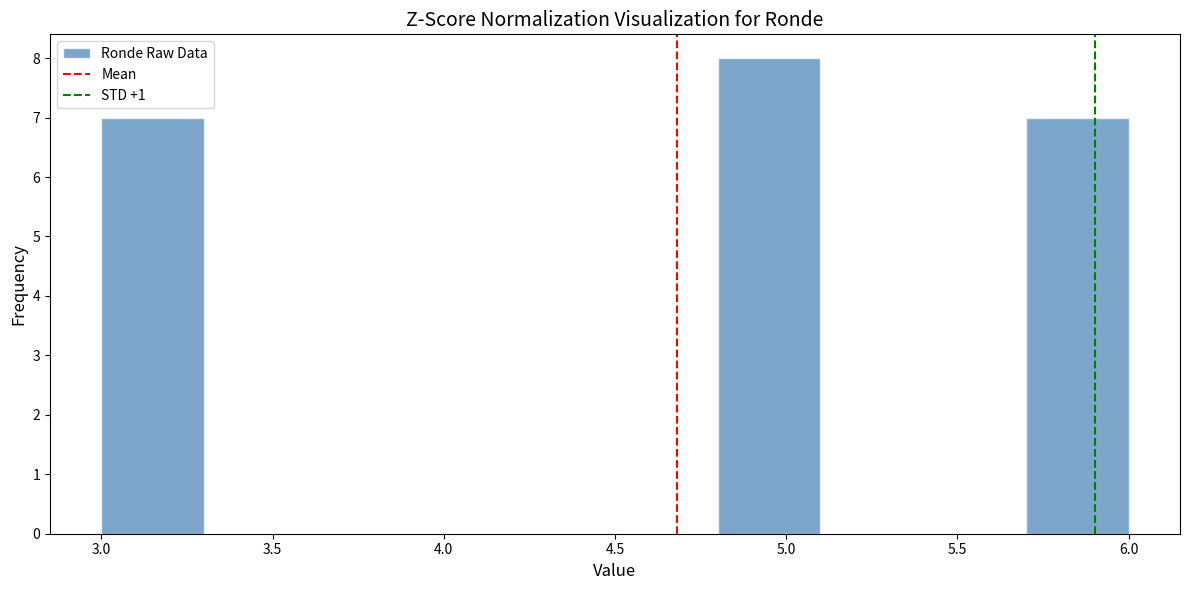

Reading left to right, transcribe this chart: for each bar, give the range it covers on the x-axis and its height. The values are not printed on the chart, so give them approximately, as read against the axis.

3.0 to 3.3: 7
3.3 to 3.6: 0
3.6 to 3.9: 0
3.9 to 4.2: 0
4.2 to 4.5: 0
4.5 to 4.8: 0
4.8 to 5.1: 8
5.1 to 5.4: 0
5.4 to 5.7: 0
5.7 to 6.0: 7